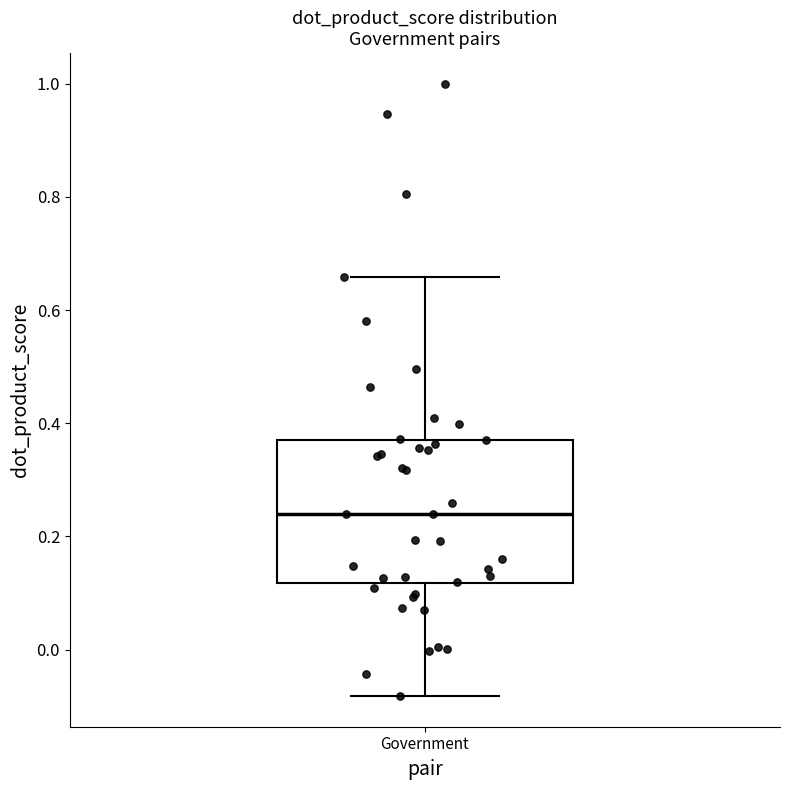

Where is the upper edge of the box for Government on the y-axis? The values are not printed on the chart, so give them approximately, as read against the axis.

0.38